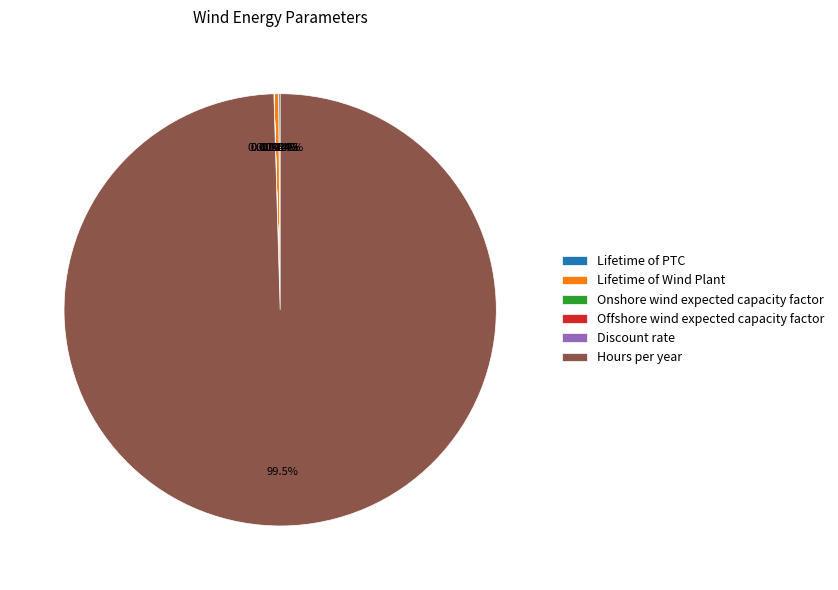

The Hours per year slice represents 100% of the pie. True or false?

True